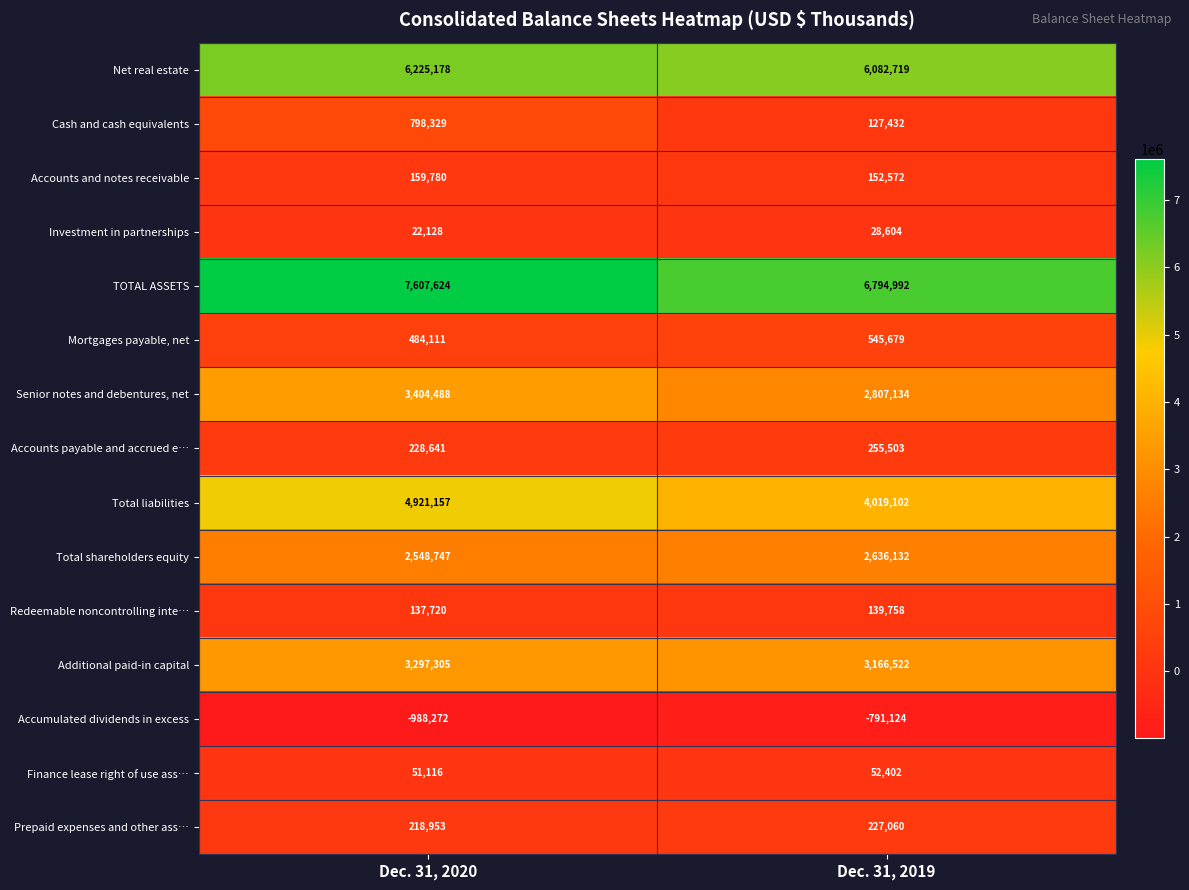

What is the difference between the highest and lowest values at Dec. 31, 2020?

8595896